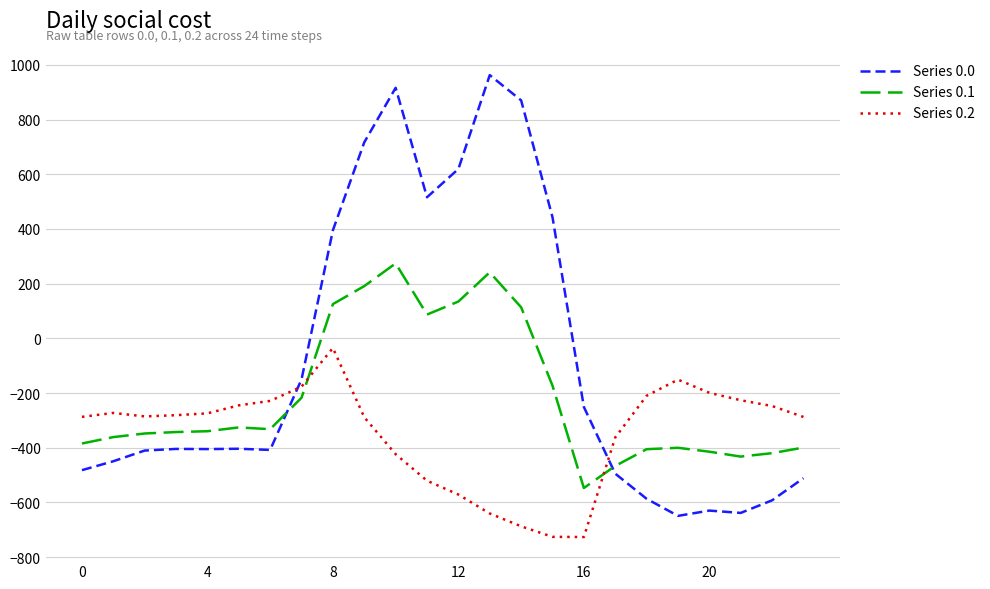

True or false: Series 0.0 and Series 0.1 cross at least once.

True